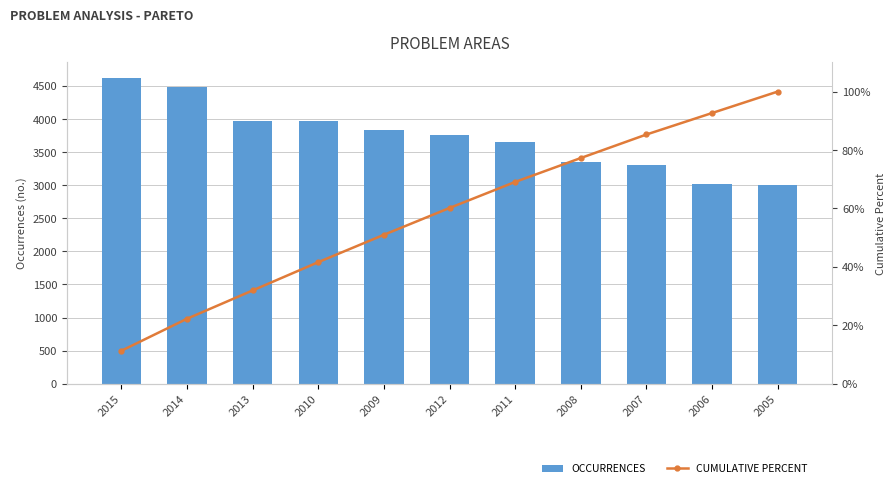

At how many categories does at least one series exceed 1009?

11